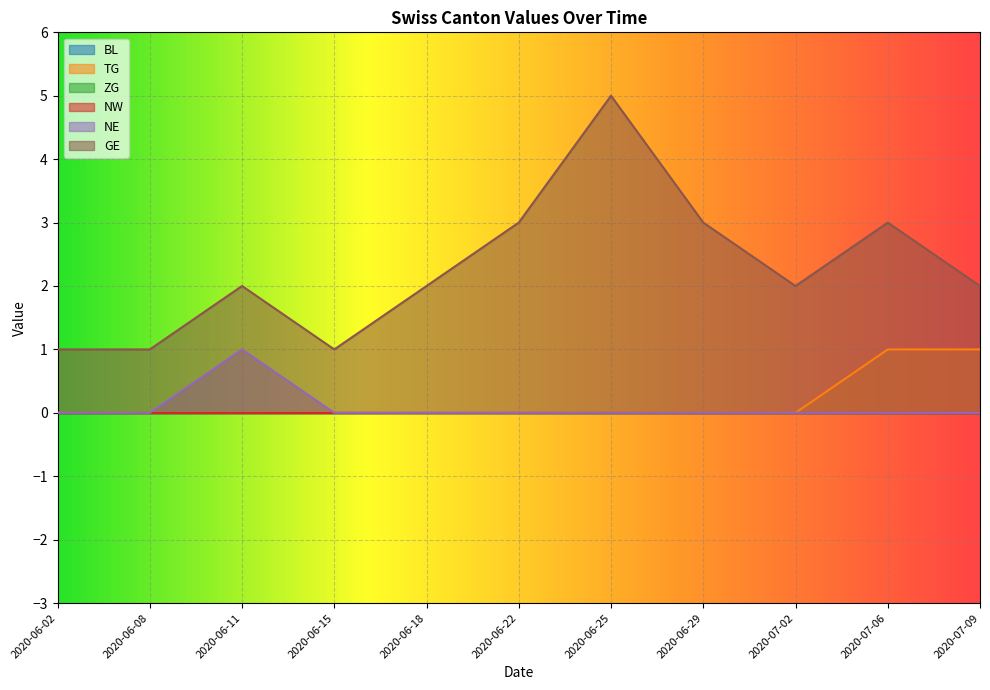

True or false: NE and TG intersect in this chart.

False